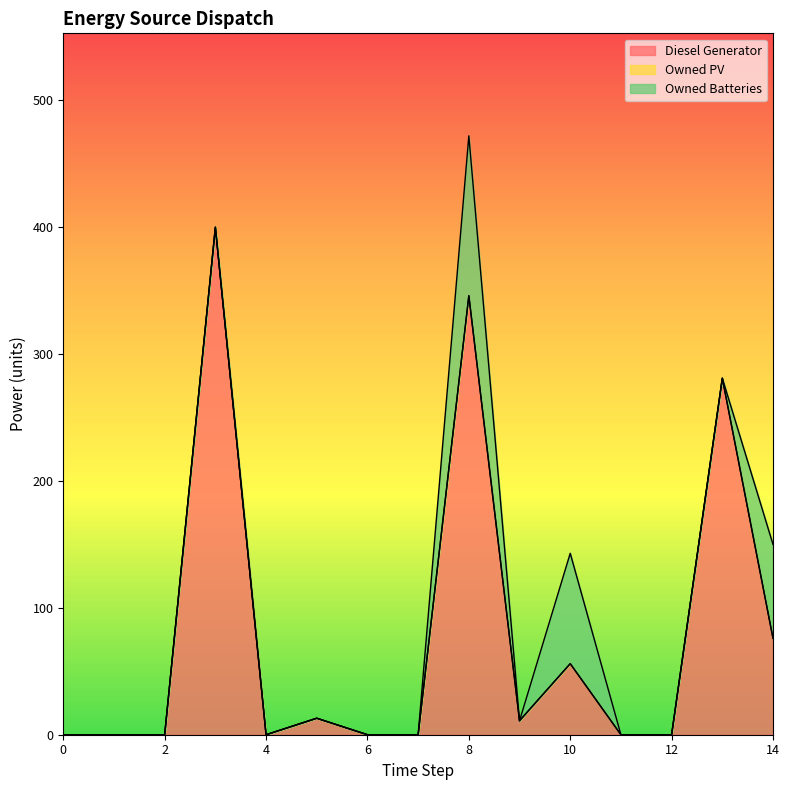

Which series has the largest total across all categories?

Diesel Generator